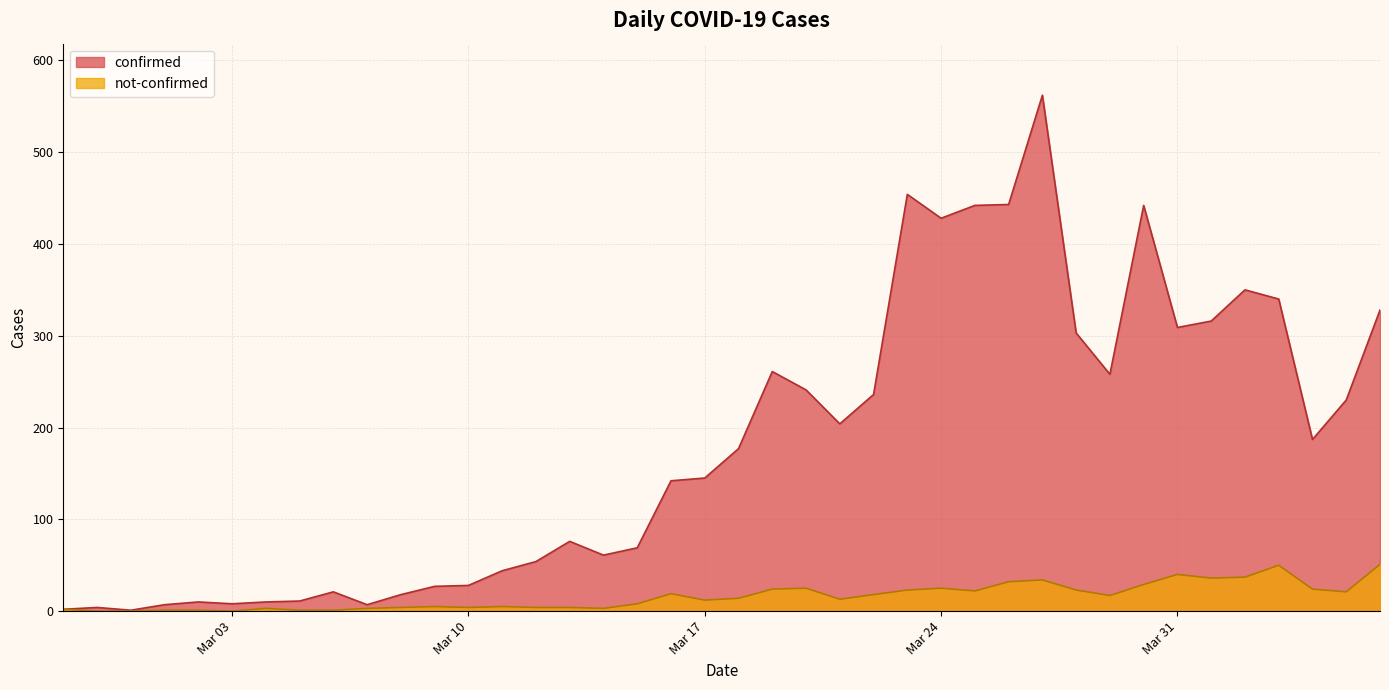

What position from the left is 2020-04-01?

35